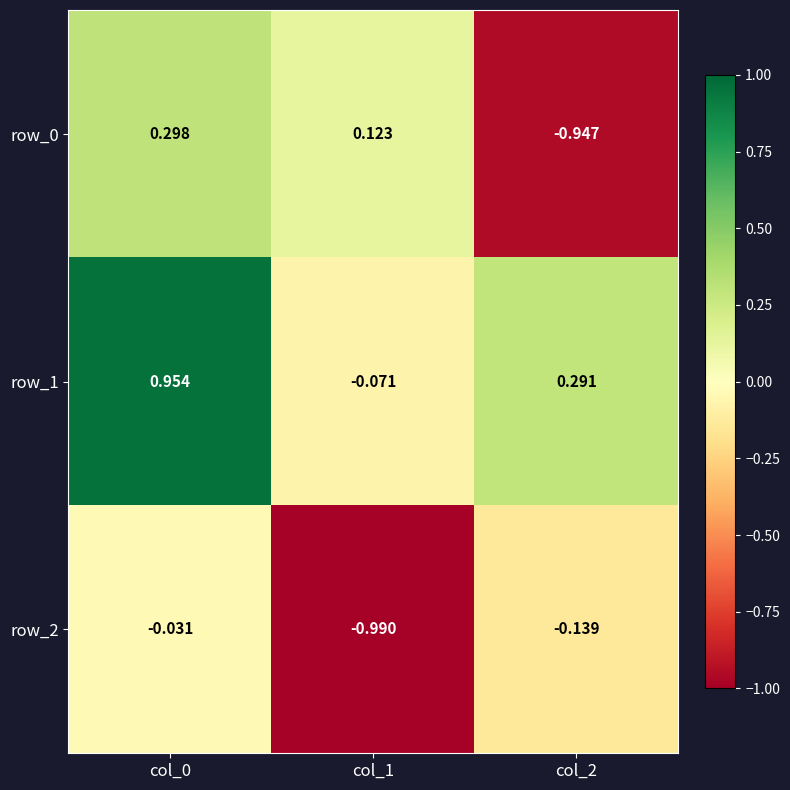

How many categories are shown in the chart?

3